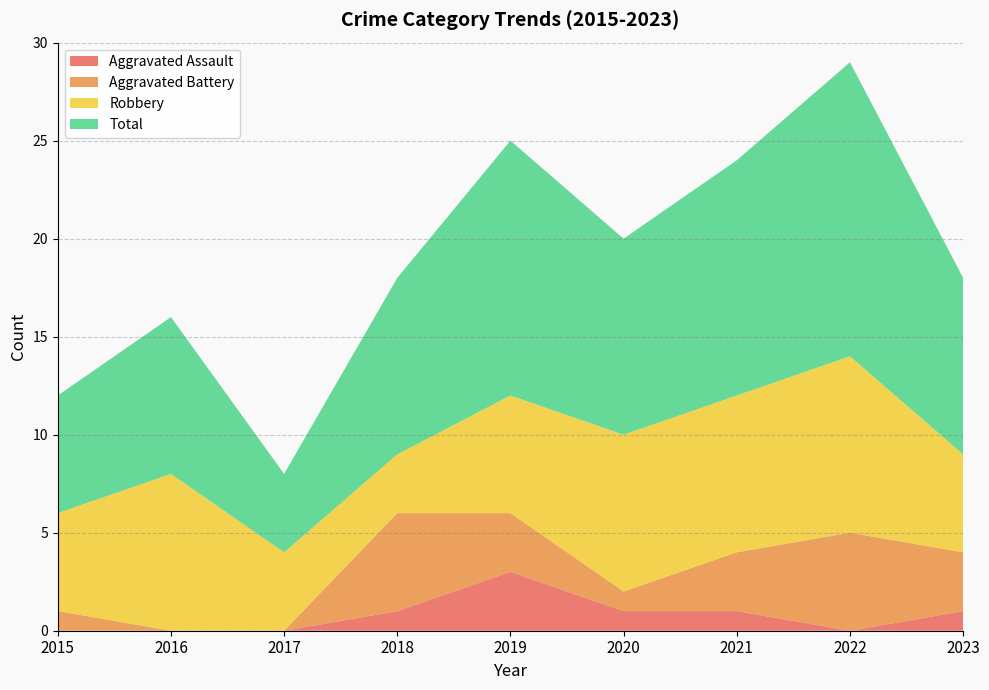

Reading right to left, list all the values displayed in this chart.

Aggravated Assault: 2023=1	2022=0	2021=1	2020=1	2019=3	2018=1	2017=0	2016=0	2015=0
Aggravated Battery: 2023=3	2022=5	2021=3	2020=1	2019=3	2018=5	2017=0	2016=0	2015=1
Robbery: 2023=5	2022=9	2021=8	2020=8	2019=6	2018=3	2017=4	2016=8	2015=5
Total: 2023=9	2022=15	2021=12	2020=10	2019=13	2018=9	2017=4	2016=8	2015=6